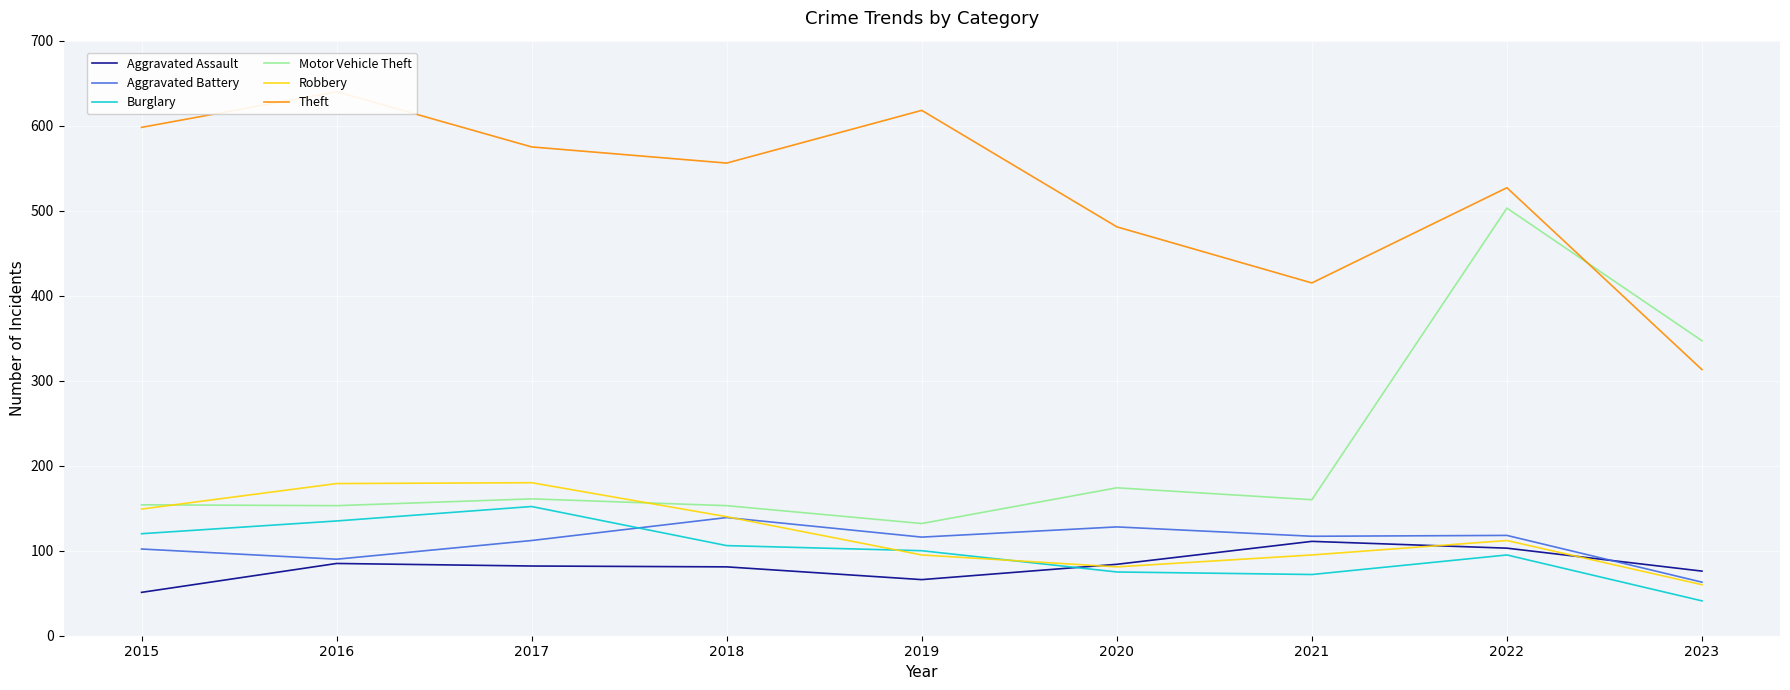

In Robbery, how many points are higher than both neighbors (excluding endpoints)?

2